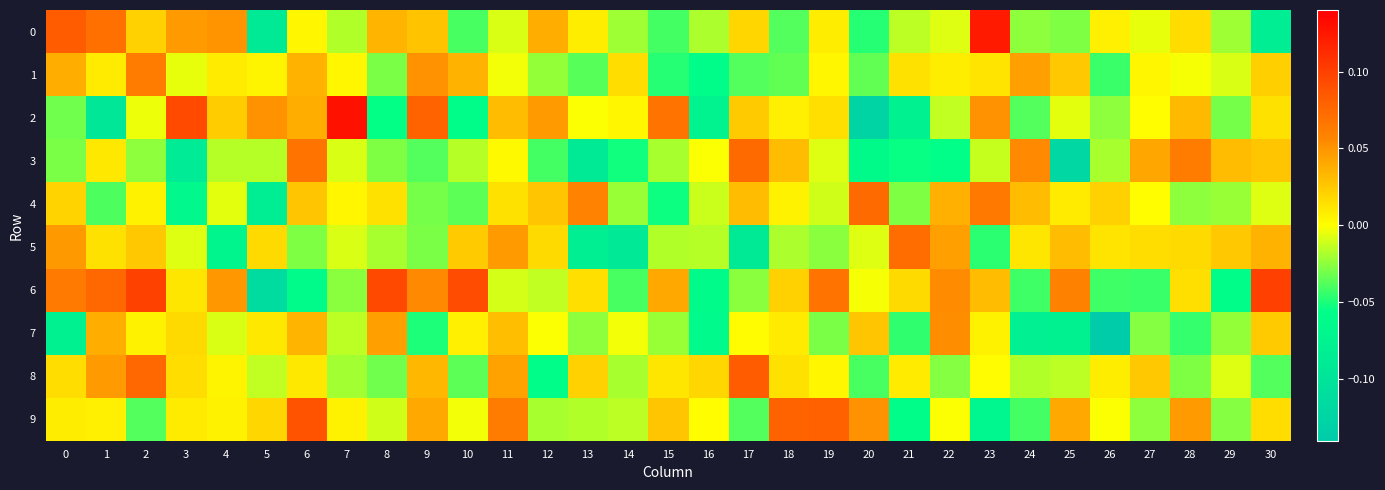

What is the minimum value shown in the chart?

-0.1